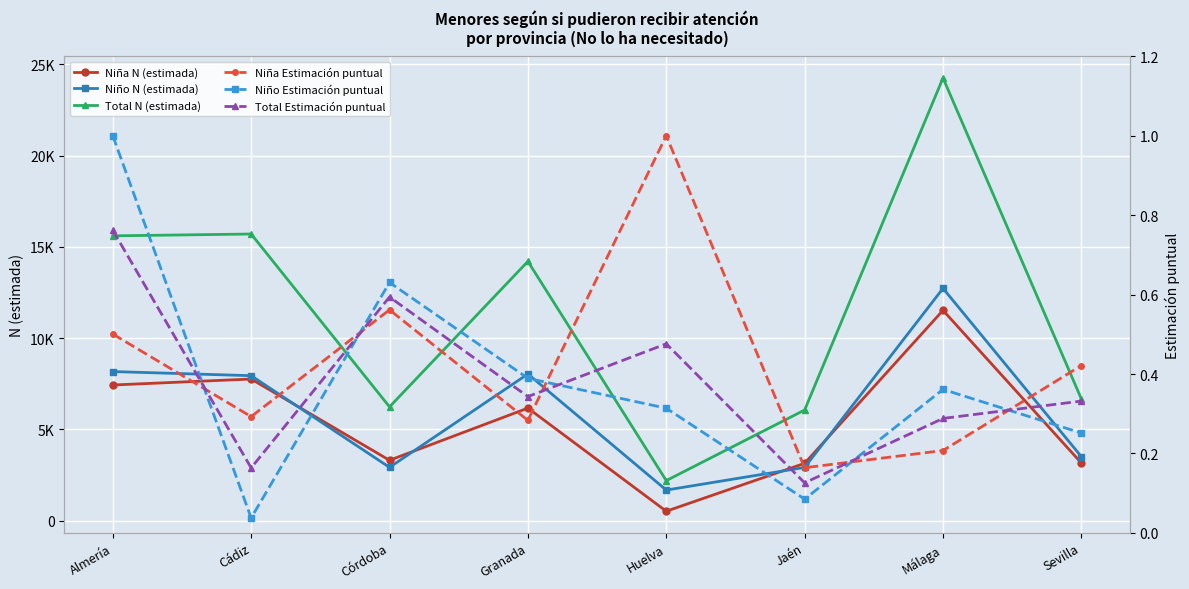

Read the Total Estimación puntual value at Jaén.

0.1